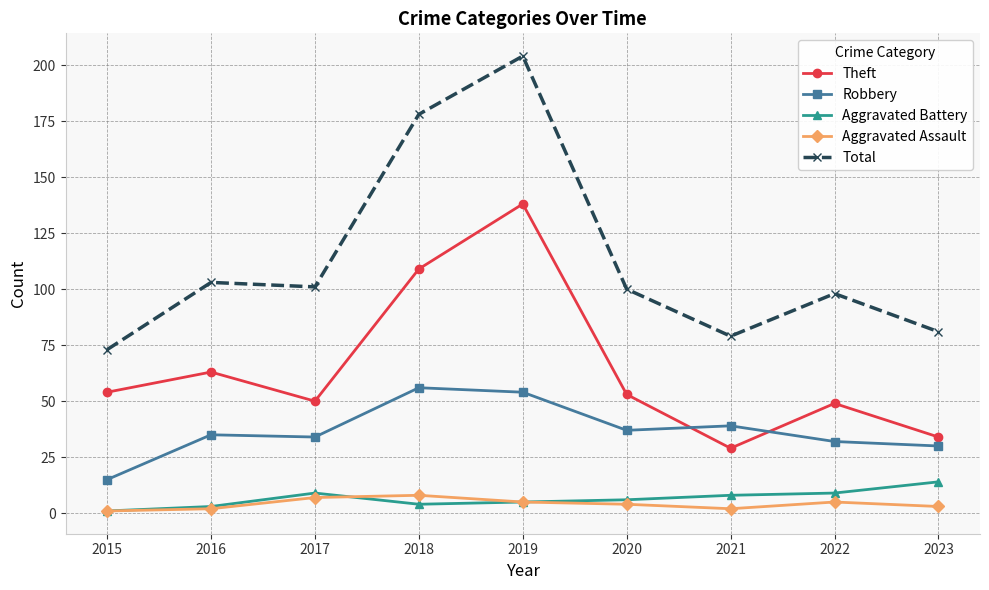

How many data points in Robbery are less than 35?

4